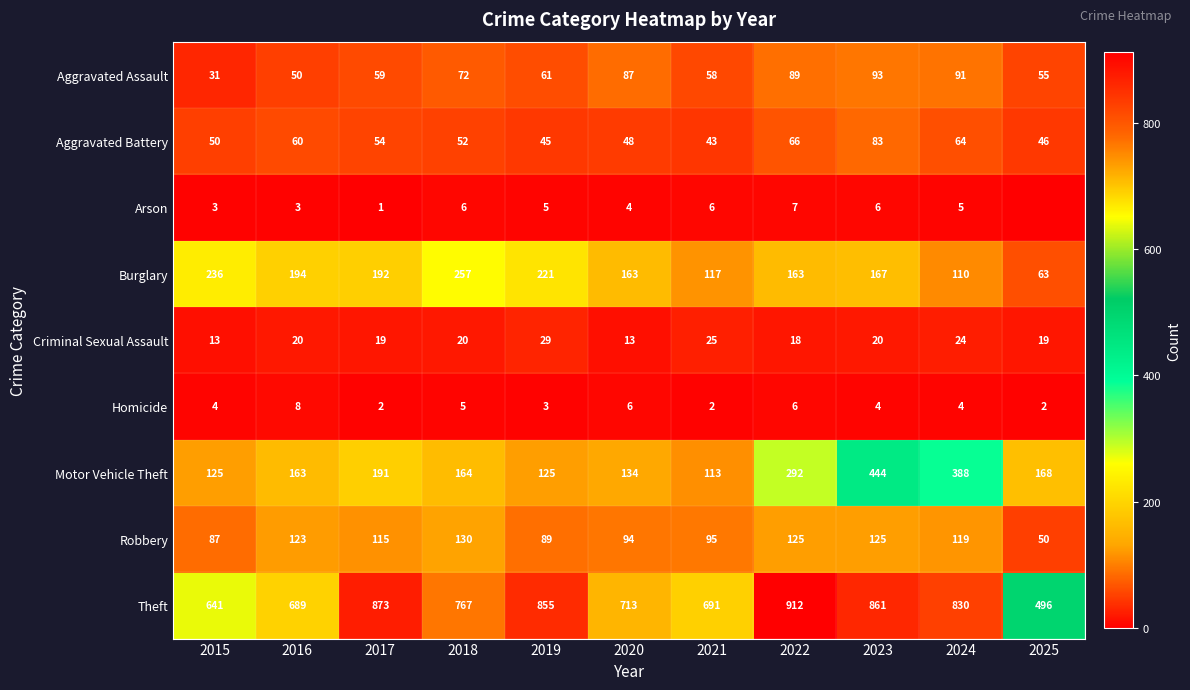

True or false: Aggravated Battery has a value of 81 at 2025.

False